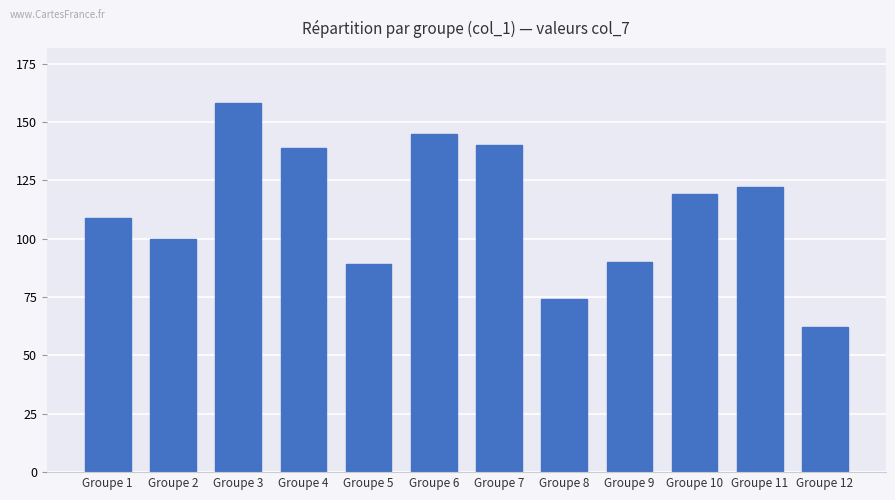

Reading left to right, transcribe all the data shown in this chart.

Groupe 1=109	Groupe 2=100	Groupe 3=158	Groupe 4=139	Groupe 5=89	Groupe 6=145	Groupe 7=140	Groupe 8=74	Groupe 9=90	Groupe 10=119	Groupe 11=122	Groupe 12=62